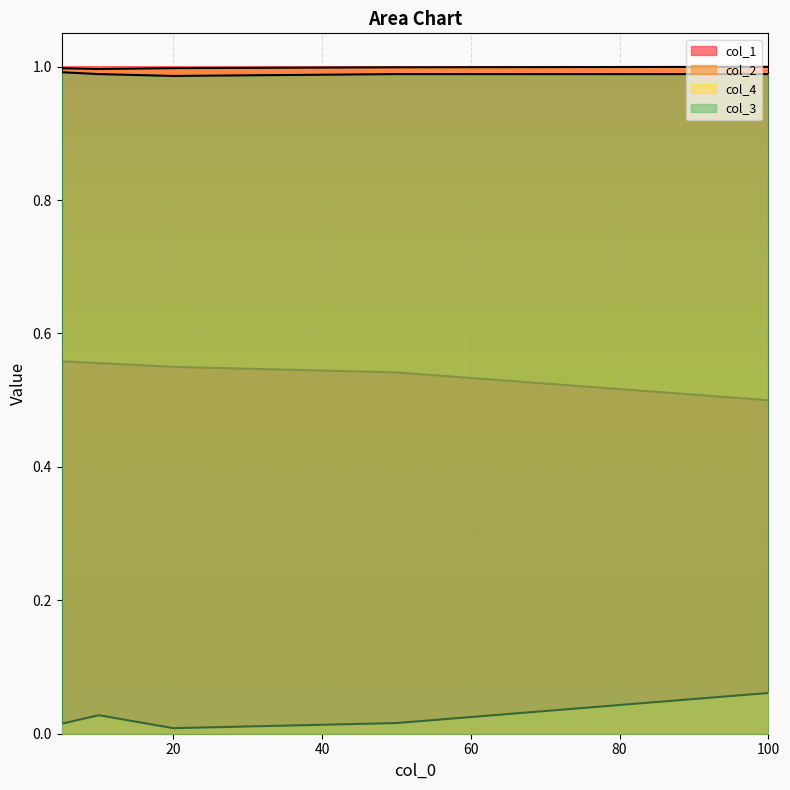

At which label is col_1 closest to 0?

100